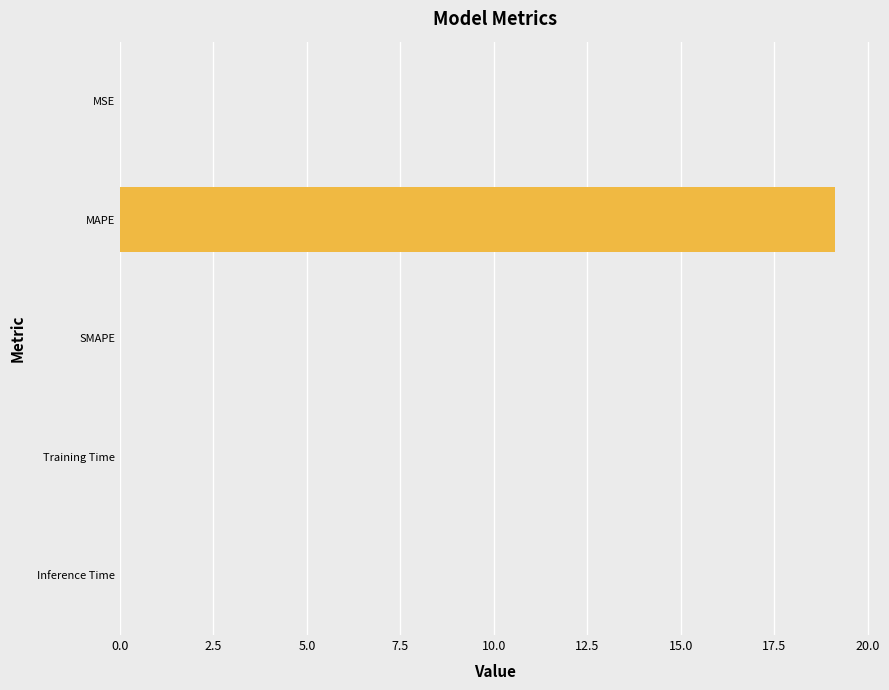

True or false: the data shows 0.0 at Training Time.

True